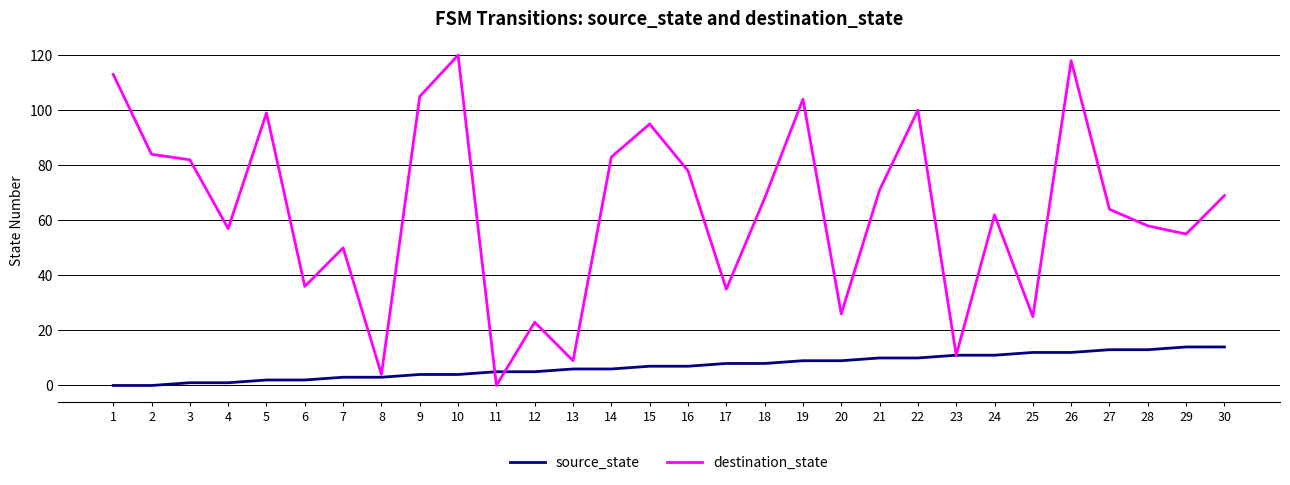

True or false: destination_state and source_state cross at least once.

True